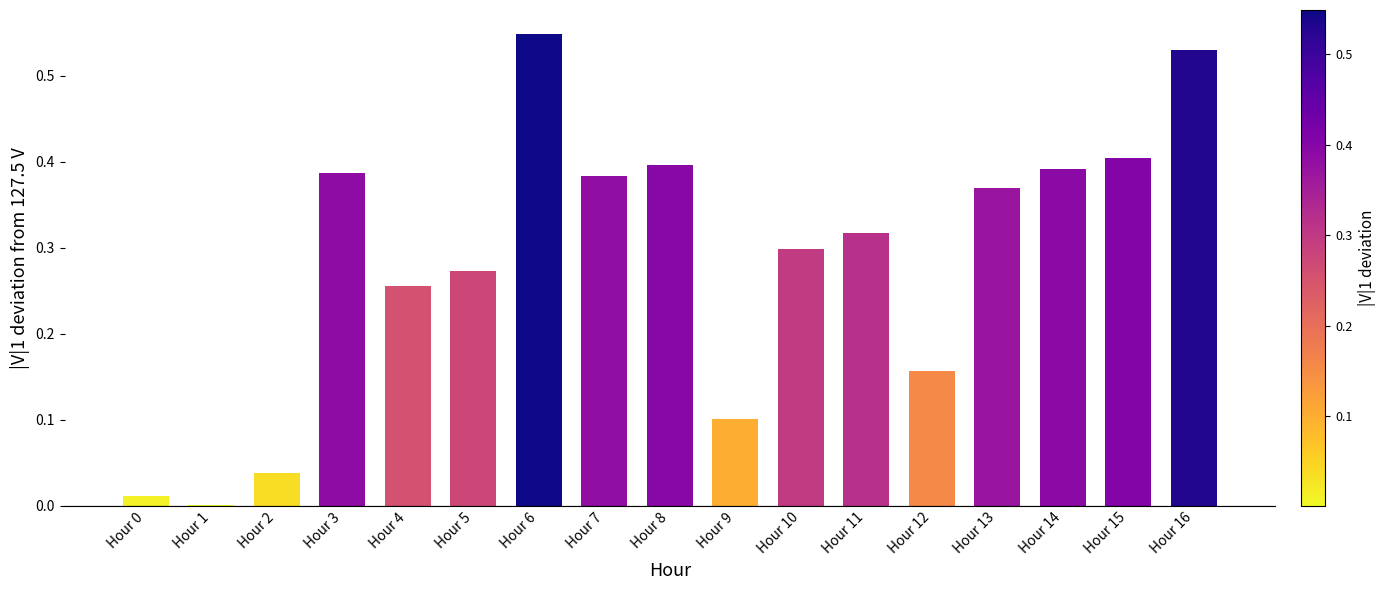

Are the bars grouped side by side (vs. stacked)?

No